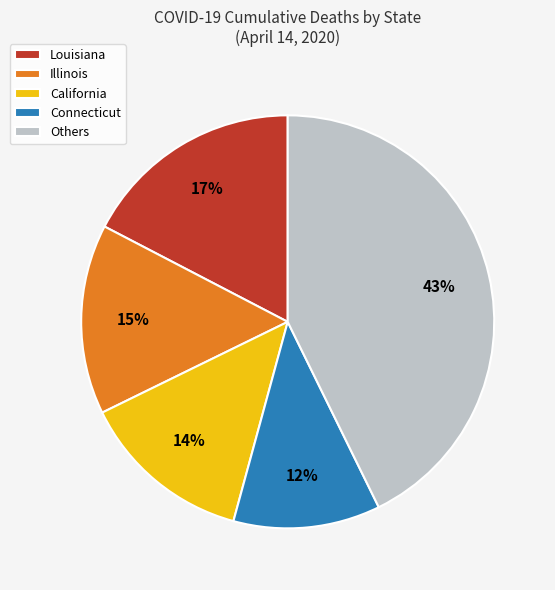

Which slice is the largest?

Others